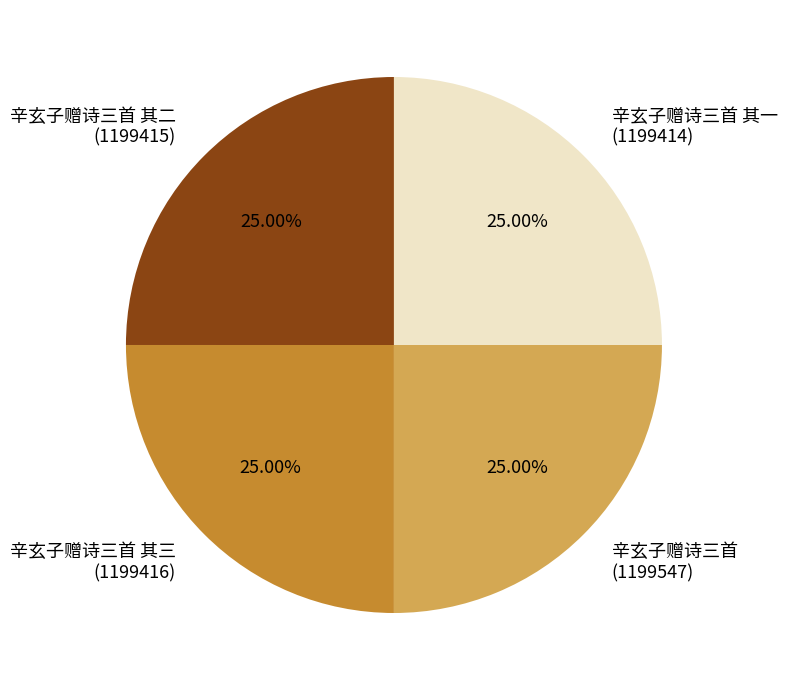

Is there a majority slice in this chart?

No